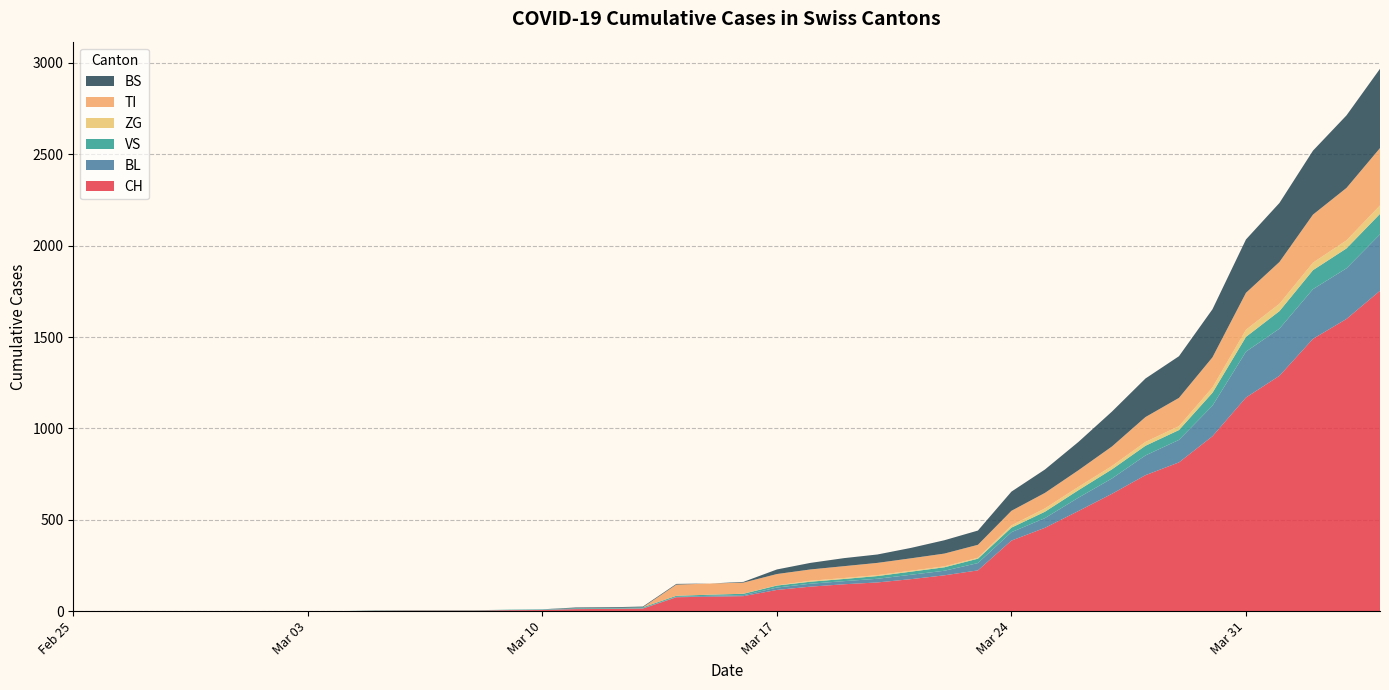

Reading left to right, extract all data points from this chart.

CH: 0	0	0	0	0	0	0	0	0	2	3	3	3	5	6	11	12	14	76	79	82	116	134	147	157	175	196	223	386	456	548	642	744	814	957	1169	1288	1490	1599	1753
BL: 0	0	0	0	0	0	0	0	0	0	0	0	0	1	2	2	2	2	2	5	5	13	16	17	20	24	25	40	46	53	73	84	108	123	167	251	258	272	277	309
VS: 0	0	0	0	0	0	0	0	0	2	2	2	2	2	2	3	3	5	6	6	8	11	11	12	15	17	19	24	25	35	41	50	53	54	71	81	96	104	109	112
ZG: 0	0	0	0	0	0	0	0	0	0	0	0	0	0	0	0	0	0	0	0	0	1	5	5	5	5	5	5	12	18	18	18	21	21	29	39	40	41	44	46
TI: 0	0	0	0	0	0	0	0	0	0	0	0	0	0	0	0	0	0	61	61	61	62	62	65	67	68	70	71	80	85	91	107	136	155	165	202	229	263	287	314
BS: 0	0	0	0	0	0	0	0	0	0	0	0	0	0	0	4	4	4	4	0	4	25	36	44	46	57	73	78	105	128	155	191	211	228	263	292	323	350	397	434